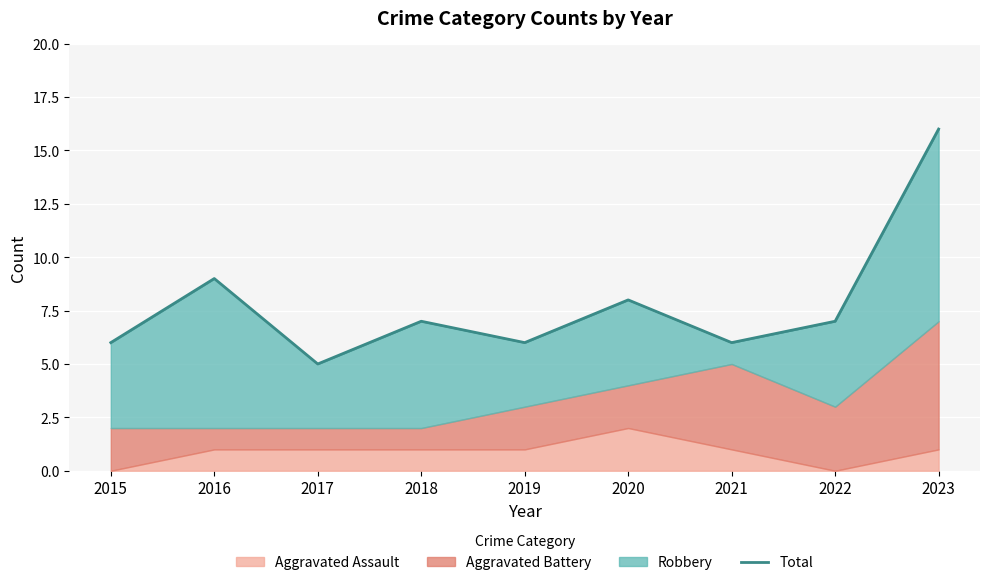

At which label does Aggravated Battery reach its minimum?

2016